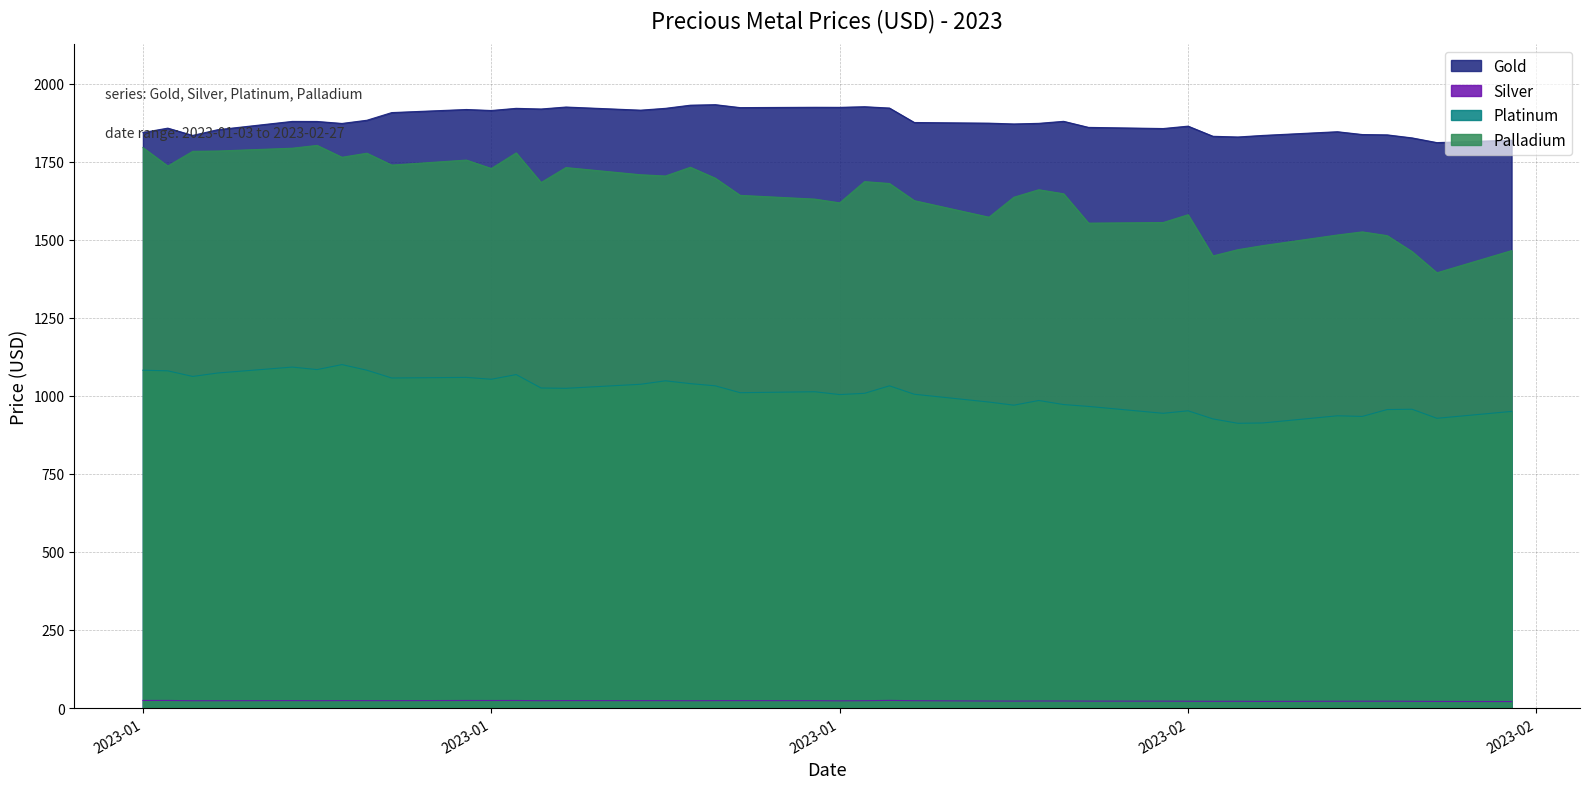

Reading left to right, what are all the values shown in this chart?

Gold: 1843.2	1857.3	1834.0	1852.2	1878.8	1878.7	1872.3	1882.5	1907.2	1917.0	1913.8	1920.7	1918.6	1924.9	1914.8	1920.8	1930.8	1932.5	1923.0	1924.1	1923.9	1925.9	1921.7	1875.3	1873.2	1870.7	1872.7	1879.1	1859.7	1856.0	1863.7	1831.2	1829.0	1834.0	1845.8	1836.8	1835.8	1826.0	1811.0	1818.7
Silver: 24.3	24.3	23.4	23.5	23.9	23.5	23.9	23.7	23.7	24.2	24.1	24.2	23.4	23.9	23.7	23.7	23.4	23.7	23.7	23.6	23.0	23.5	24.4	23.5	22.4	22.2	22.4	22.5	22.1	22.0	21.7	21.5	21.6	21.2	21.7	21.8	21.9	21.5	21.1	20.7
Platinum: 1082.0	1080.0	1062.0	1073.0	1092.0	1084.0	1100.0	1082.0	1057.0	1059.0	1053.0	1068.0	1025.0	1024.0	1037.0	1048.0	1039.0	1032.0	1010.0	1013.0	1004.0	1008.0	1032.0	1005.0	980.0	970.0	985.0	972.0	966.0	944.0	952.0	926.0	912.0	913.0	936.0	934.0	956.0	957.0	928.0	950.0
Palladium: 1795.0	1736.0	1783.0	1784.0	1793.0	1802.0	1764.0	1777.0	1739.0	1755.0	1728.0	1778.0	1683.0	1731.0	1708.0	1704.0	1732.0	1697.0	1642.0	1630.0	1618.0	1686.0	1680.0	1625.0	1572.0	1636.0	1660.0	1647.0	1553.0	1555.0	1580.0	1448.0	1468.0	1481.0	1515.0	1525.0	1513.0	1462.0	1394.0	1465.0